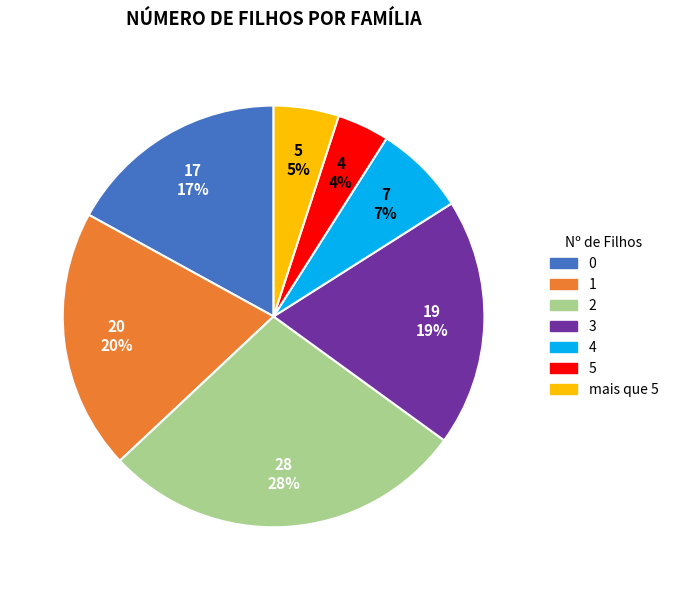

Which category has the smallest portion of the pie?

5